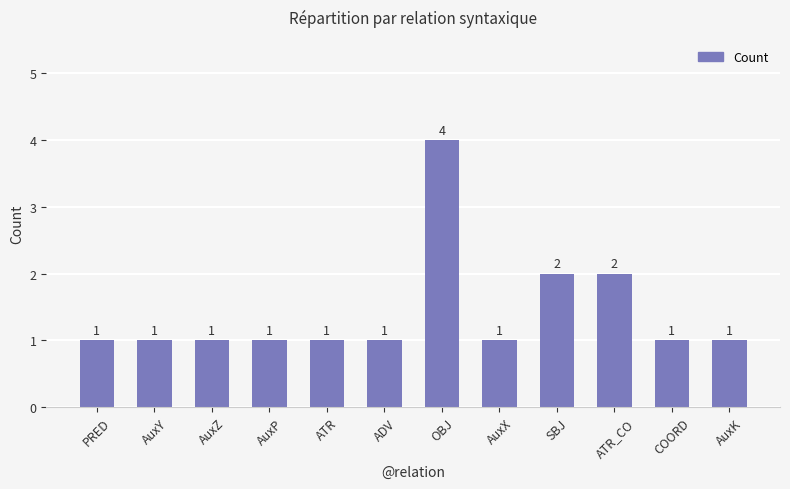

How many bars are there in total?

12